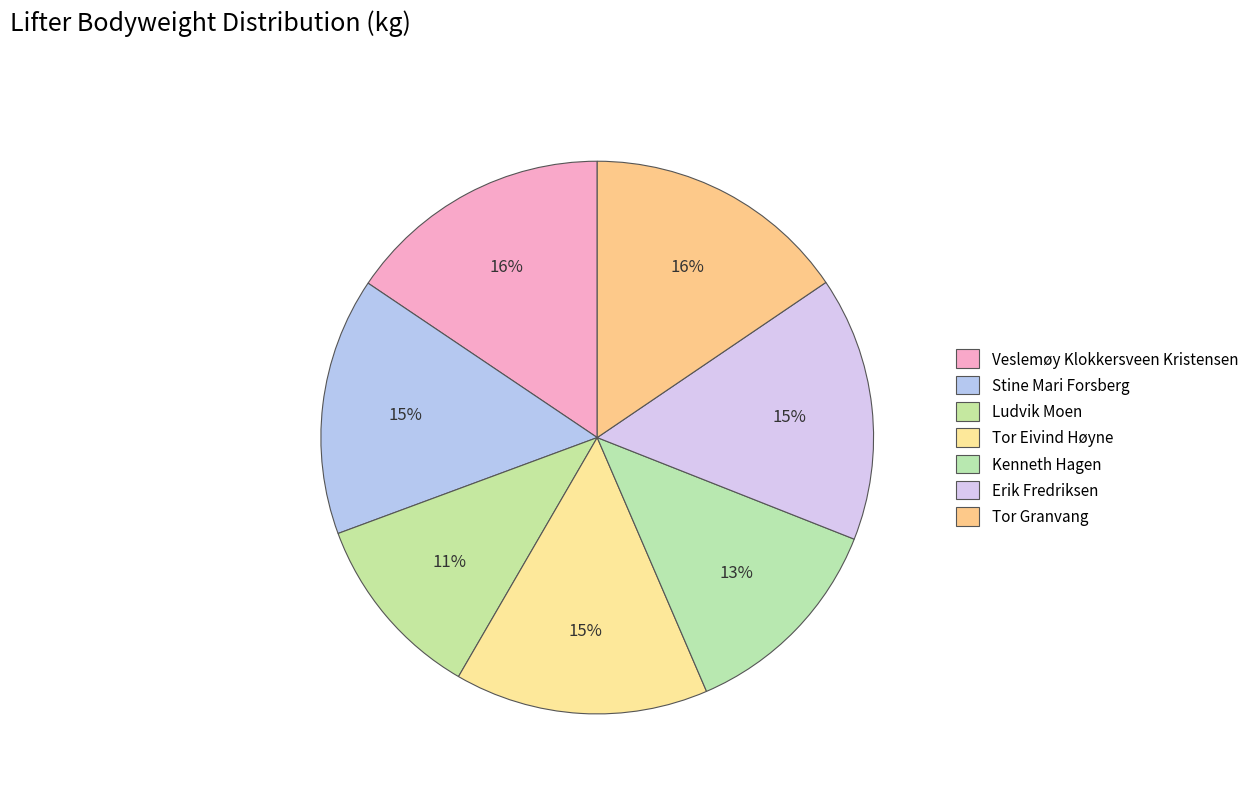

How many segments does this pie chart have?

7